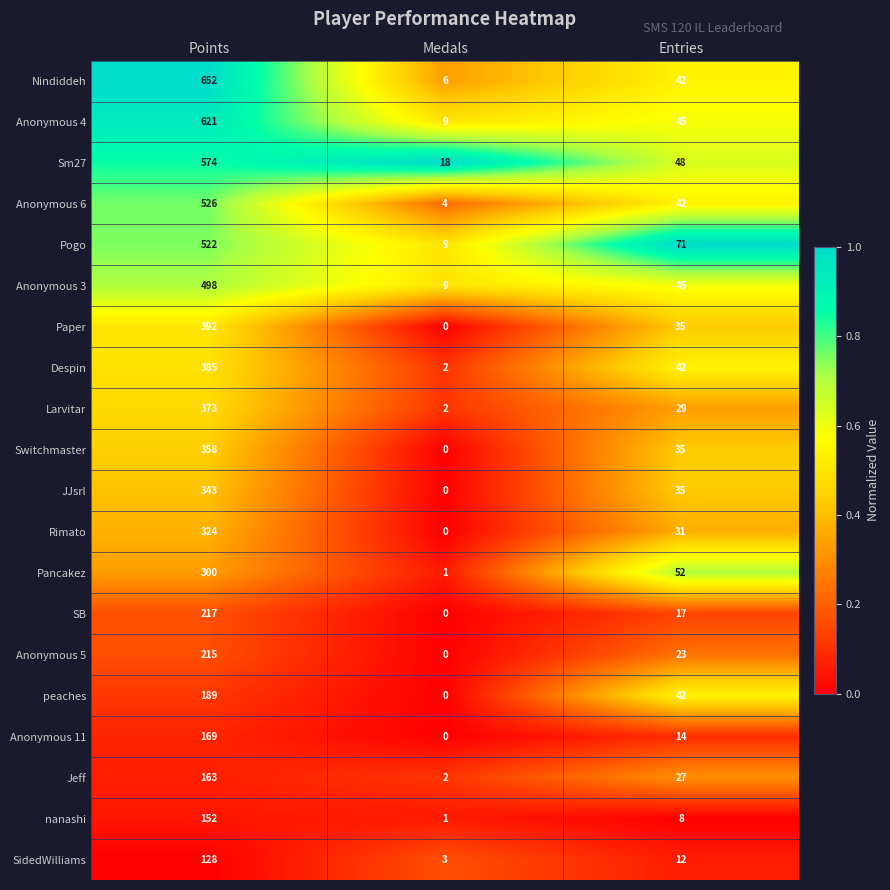

What is the total value across all series at Entries?

695